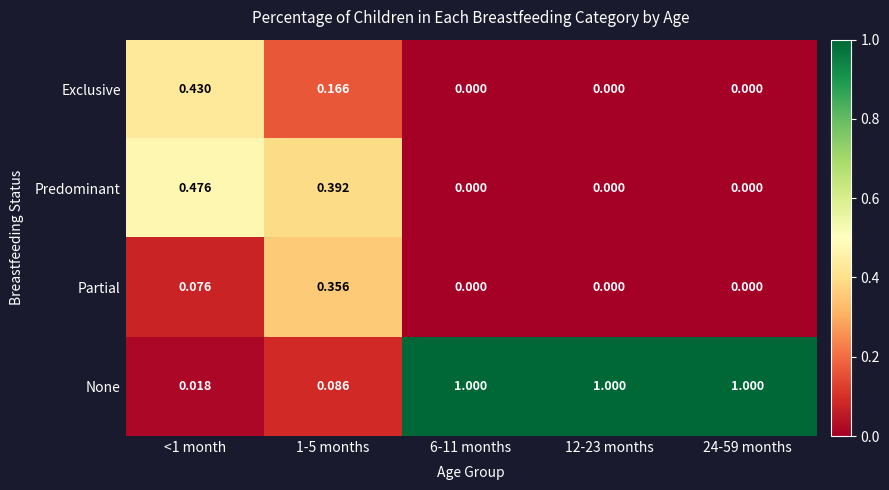

Which series has the largest total across all categories?

None